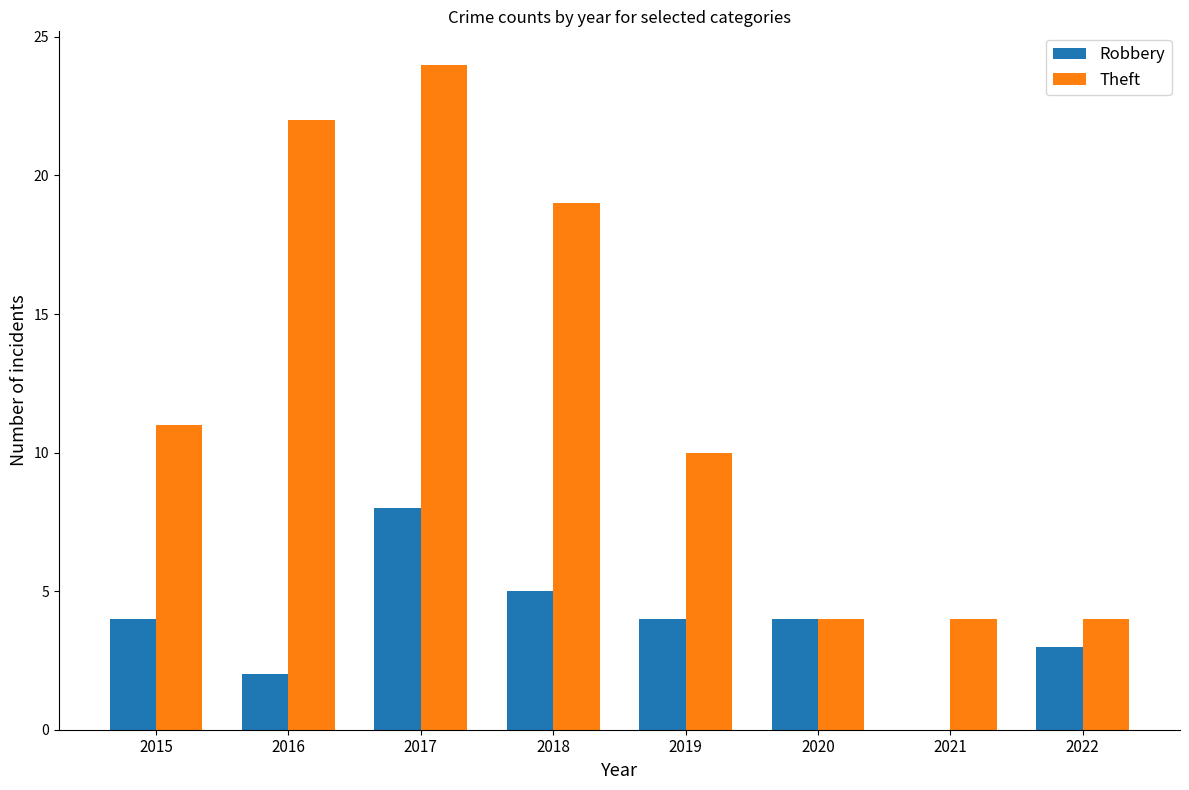

Reading right to left, transcribe all the data shown in this chart.

Robbery: 2022=3	2021=0	2020=4	2019=4	2018=5	2017=8	2016=2	2015=4
Theft: 2022=4	2021=4	2020=4	2019=10	2018=19	2017=24	2016=22	2015=11